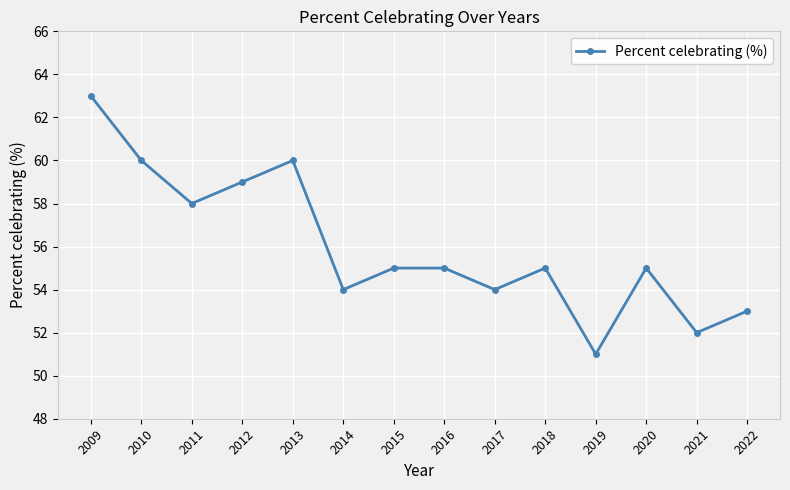

True or false: the data shows 53.0 at 2022.

True